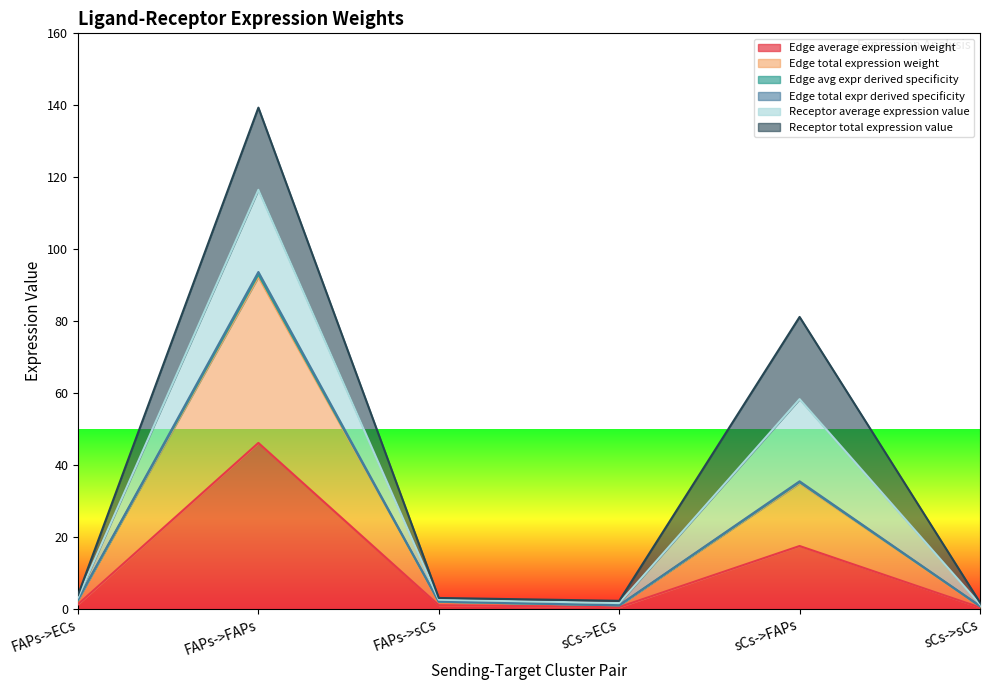

Where is the first local maximum for Edge avg expr derived specificity?

FAPs->FAPs